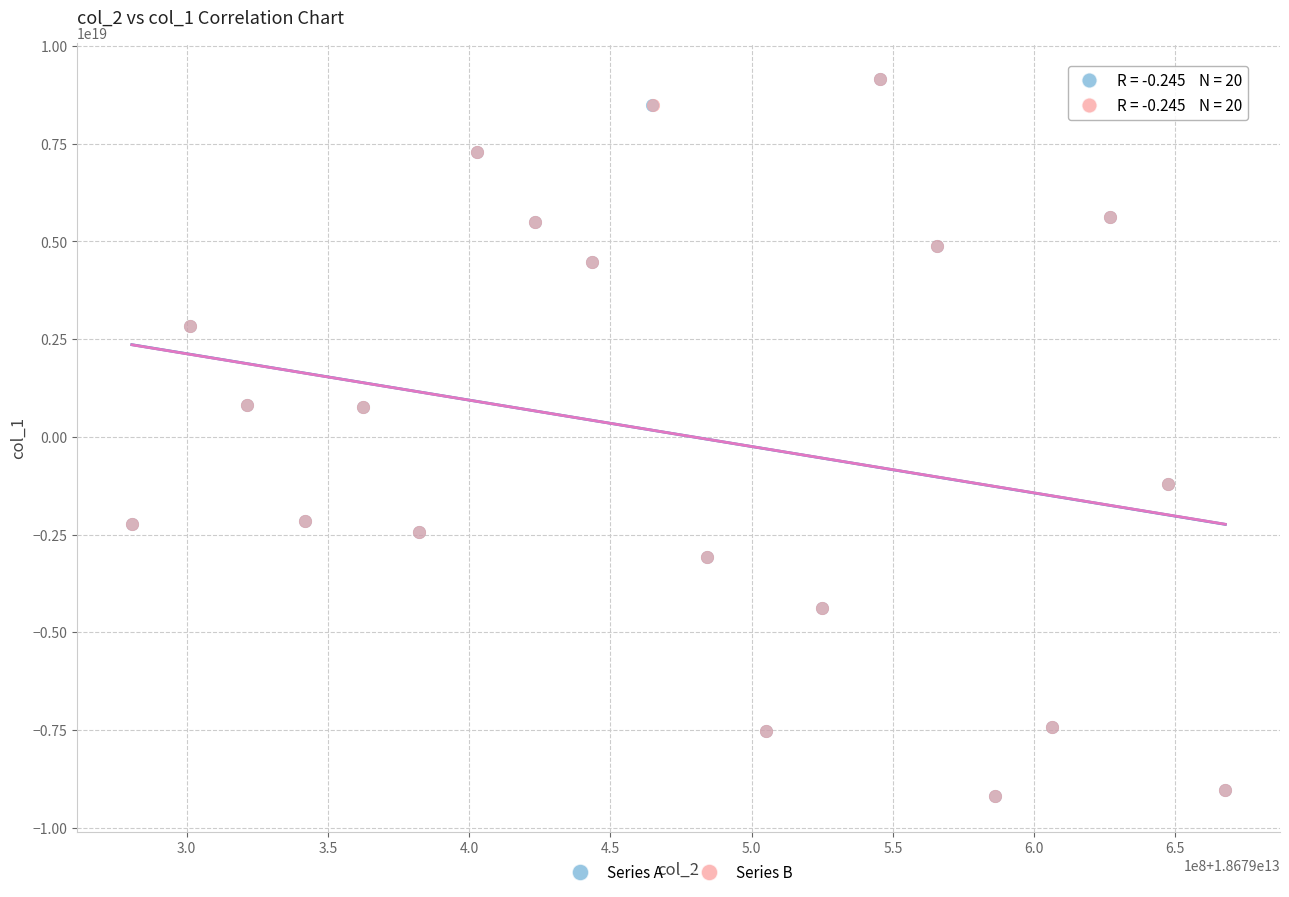

What are all the series names shown in the legend?

Series A, Series B